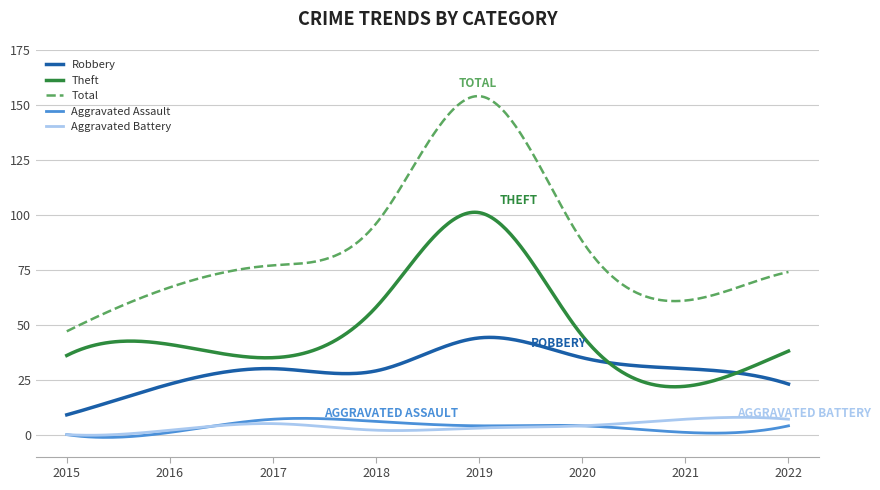

How many lines are shown in the chart?

5